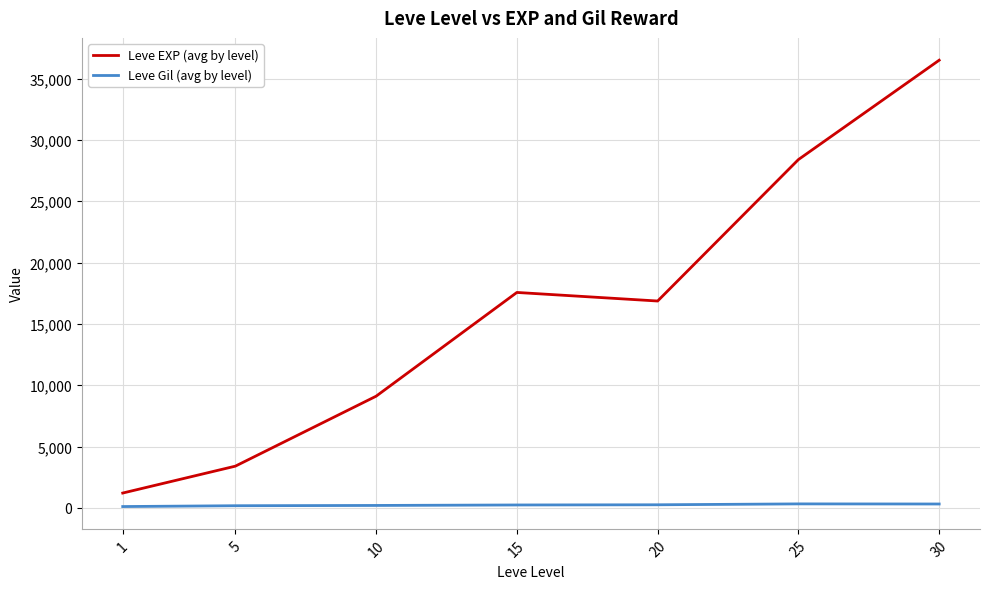

True or false: Leve Gil (avg by level) and Leve EXP (avg by level) intersect in this chart.

False